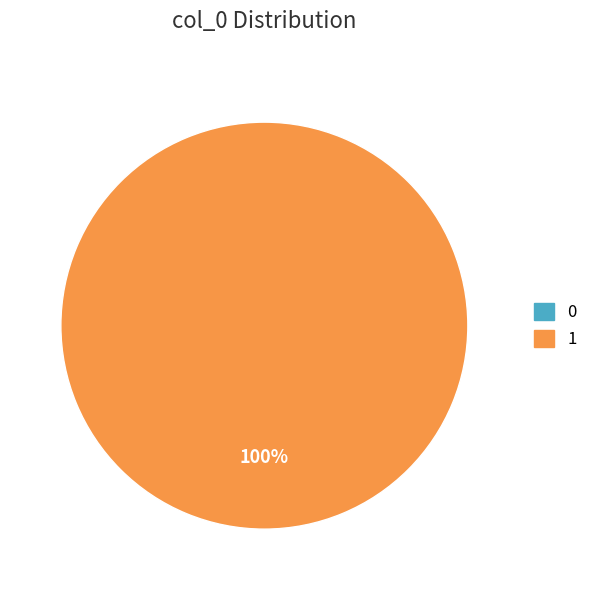

Does 1 represent more than half of the total?

Yes